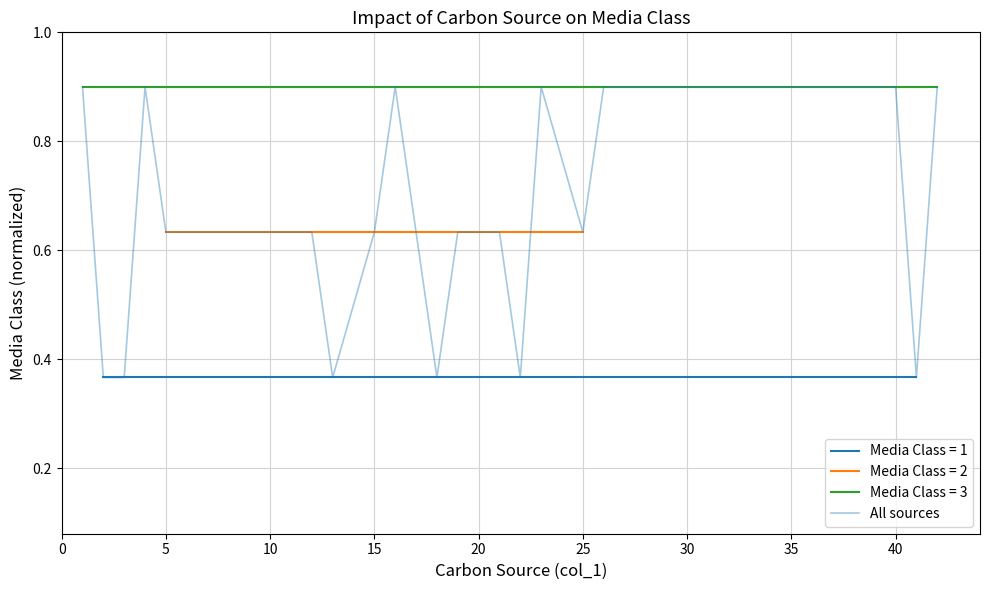

What is the sum of the values at 10 and 17?

1.3